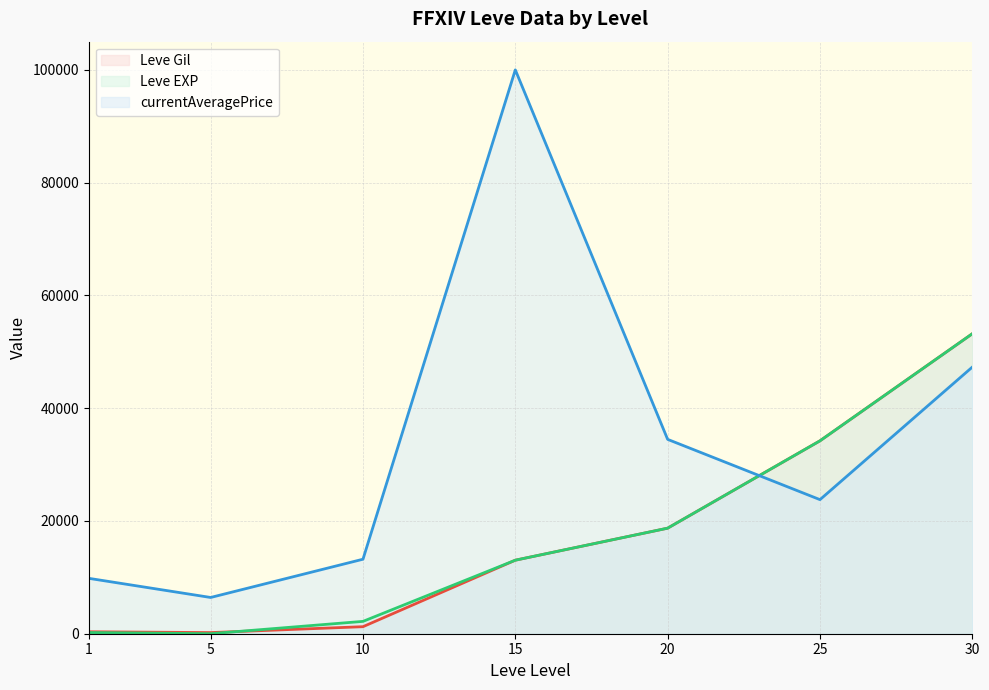

The Leve EXP (line) series shows 1315.4 at 10. True or false?

False